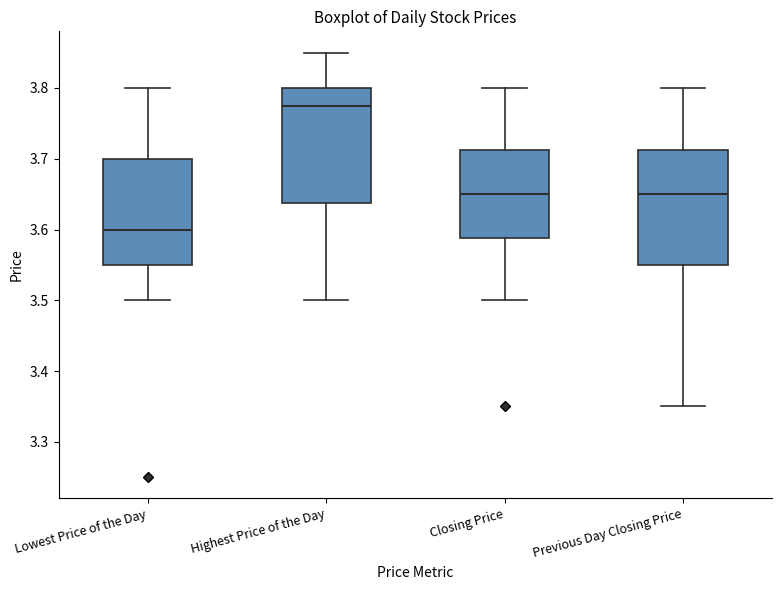

Reading left to right, transcribe this box plot: for each box, give where its median line is, the range the box spans, and where its two whiskers end, as read against the y-axis. The values are not printed on the chart, so give them approximately, as read against the axis.

Lowest Price of the Day: median 3.60, box 3.55 to 3.70, whiskers 3.50 to 3.80
Highest Price of the Day: median 3.78, box 3.64 to 3.80, whiskers 3.50 to 3.85
Closing Price: median 3.65, box 3.59 to 3.71, whiskers 3.50 to 3.80
Previous Day Closing Price: median 3.65, box 3.55 to 3.71, whiskers 3.35 to 3.80